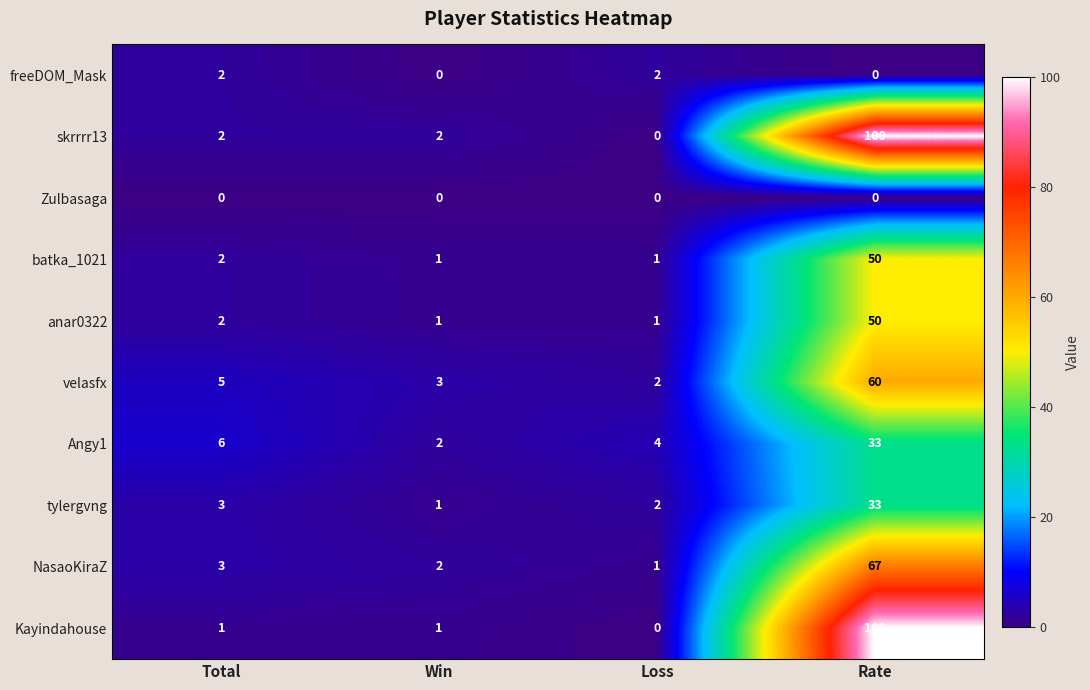

Read the Angy1 value at Total, to the nearest 10.

10